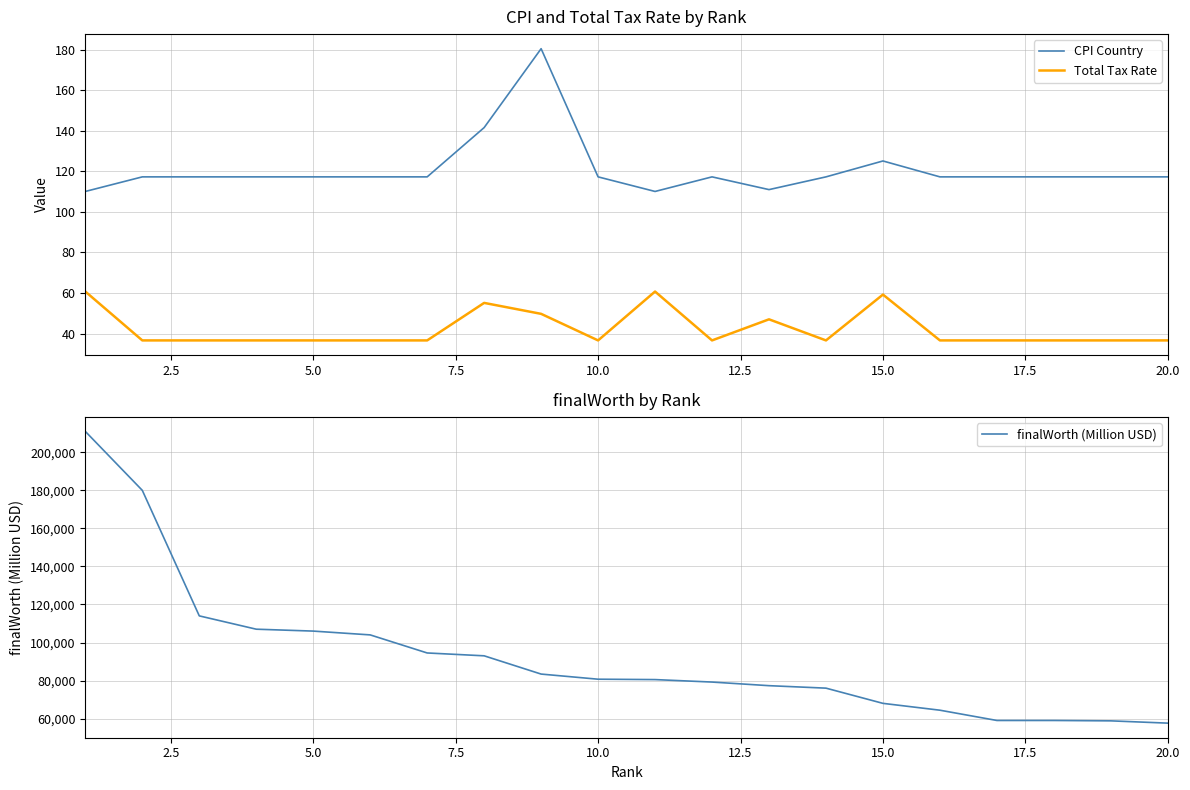

Reading left to right, transcribe all the data shown in this chart.

CPI Country: 110.0	117.2	117.2	117.2	117.2	117.2	117.2	141.5	180.4	117.2	110.0	117.2	111.0	117.2	125.1	117.2	117.2	117.2	117.2	117.2
Total Tax Rate: 60.7	36.6	36.6	36.6	36.6	36.6	36.6	55.1	49.7	36.6	60.7	36.6	47.0	36.6	59.2	36.6	36.6	36.6	36.6	36.6
finalWorth (Million USD): 211000.0	180000.0	114000.0	107000.0	106000.0	104000.0	94500.0	93000.0	83400.0	80700.0	80500.0	79200.0	77300.0	76000.0	68000.0	64400.0	59000.0	59000.0	58800.0	57600.0